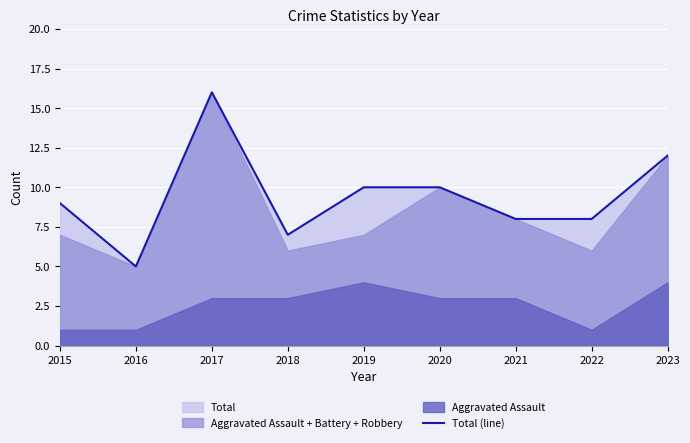

How many points are lower than both their immediate neighbors (excluding endpoints)?

2